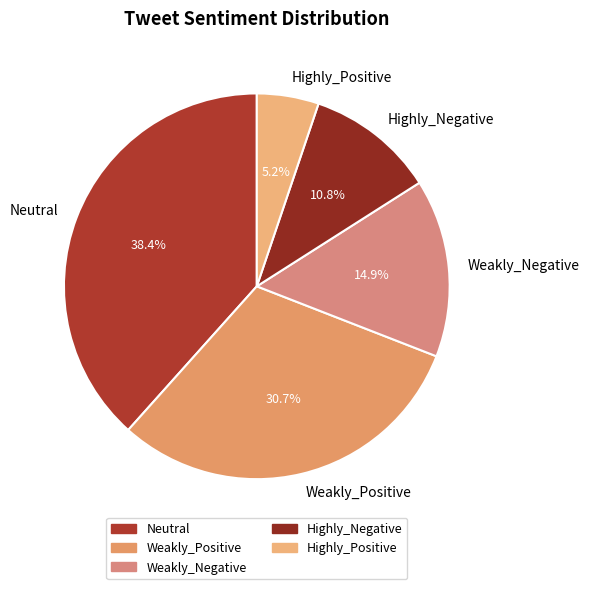

Is there a majority slice in this chart?

No